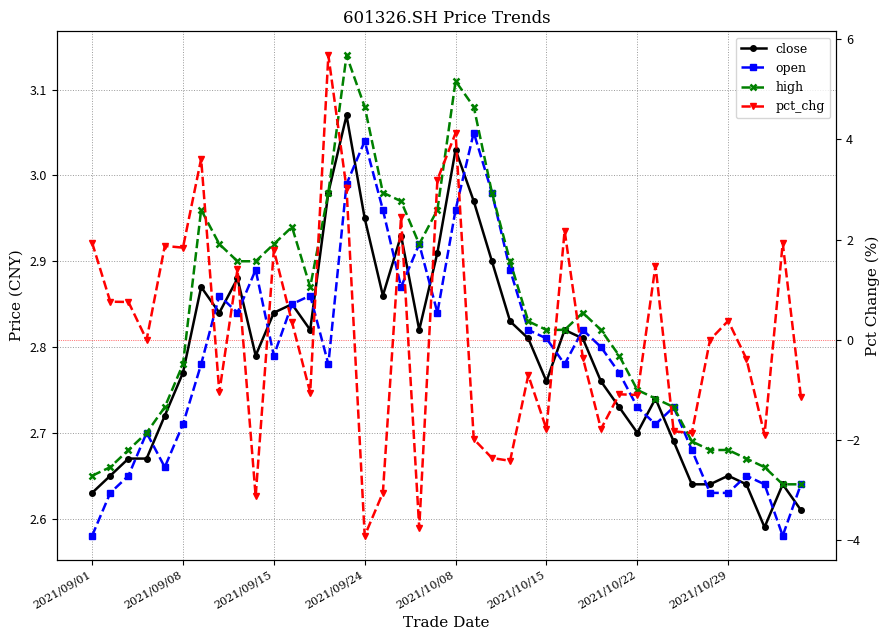

What is the value of the open point at the 18th from the left?

2.9